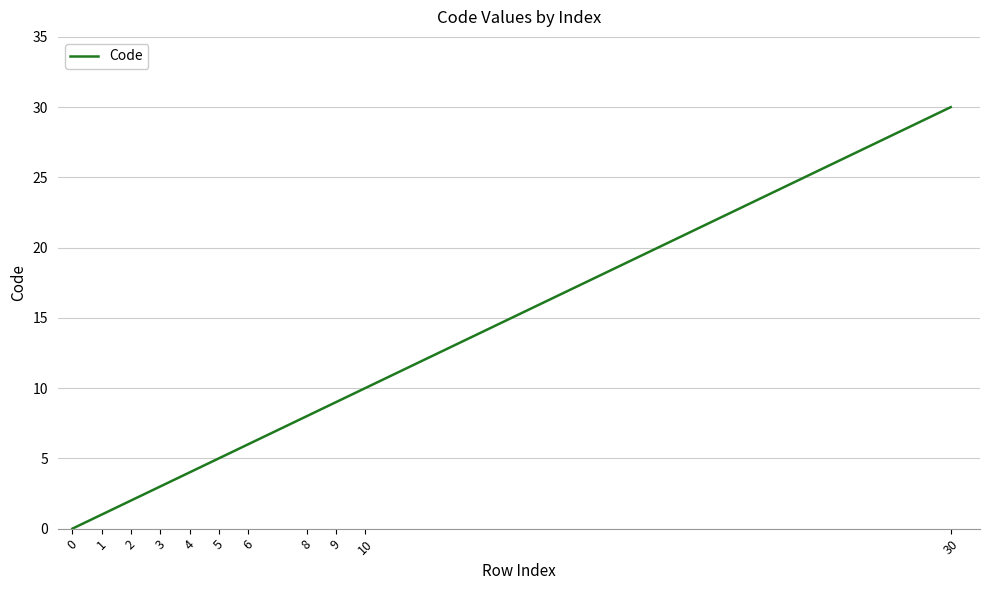

Reading left to right, extract all data points from this chart.

0=0	1=1	2=2	3=3	4=4	5=5	6=6	8=8	9=9	10=10	30=30